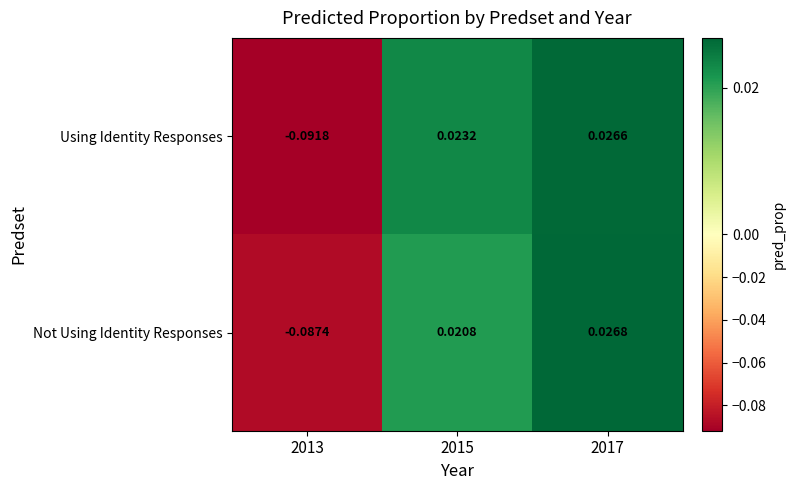

Is the value of Not Using Identity Responses at 2013 greater than the value of Using Identity Responses at 2017?

No